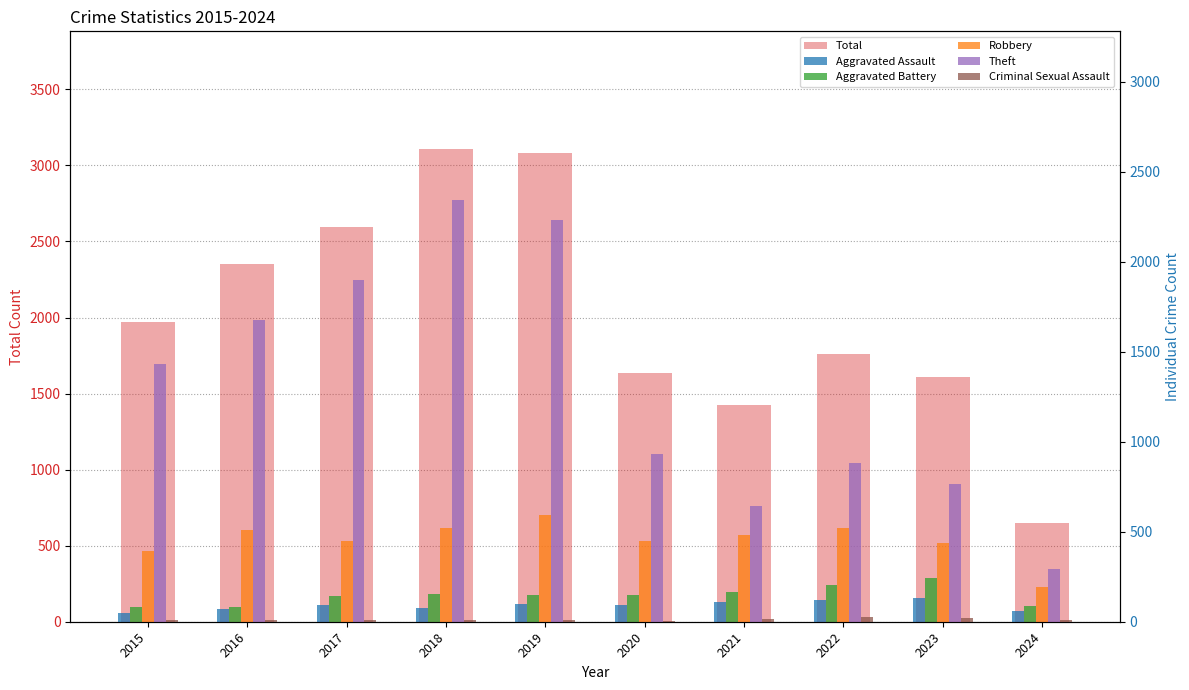

At how many categories does at least one series exceed 2034?

4